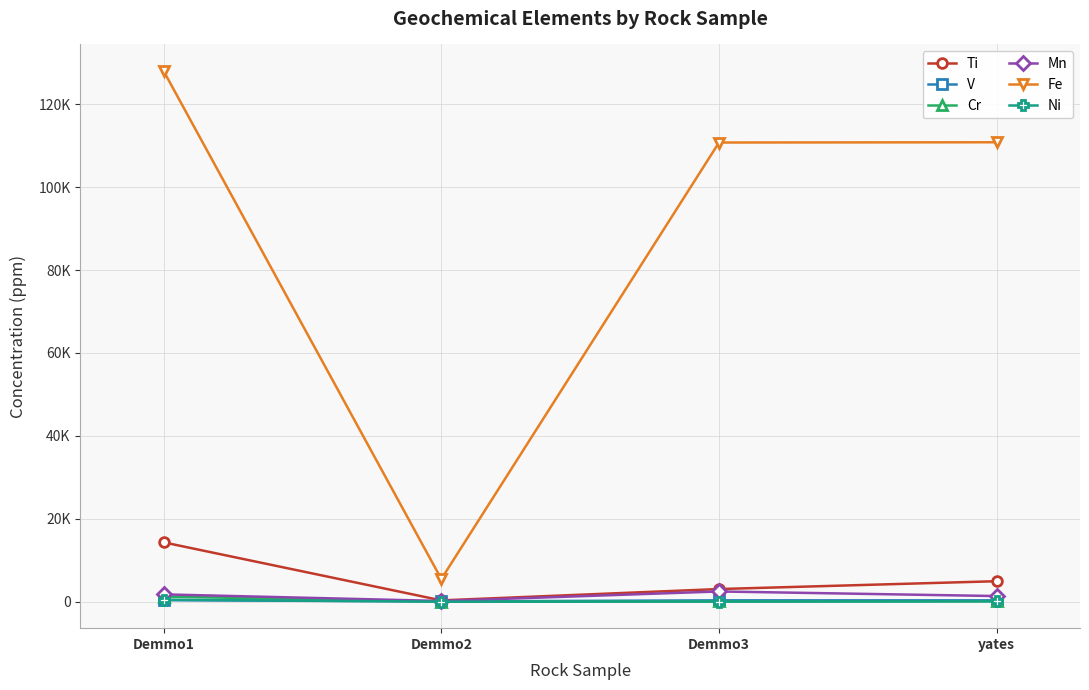

What are all the series names shown in the legend?

Ti, V, Cr, Mn, Fe, Ni